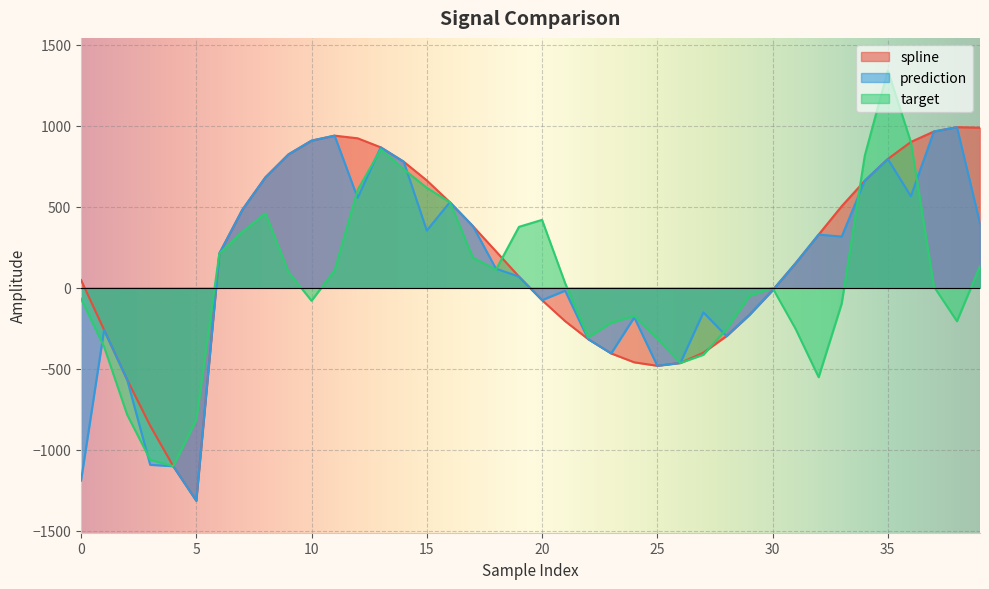

What is the difference between the prediction values at 6 and 7?

270.4